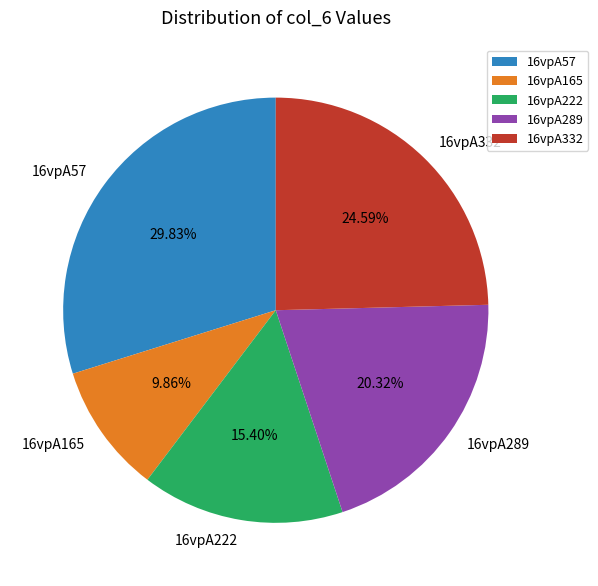

Which category has the biggest portion of the pie?

16vpA57